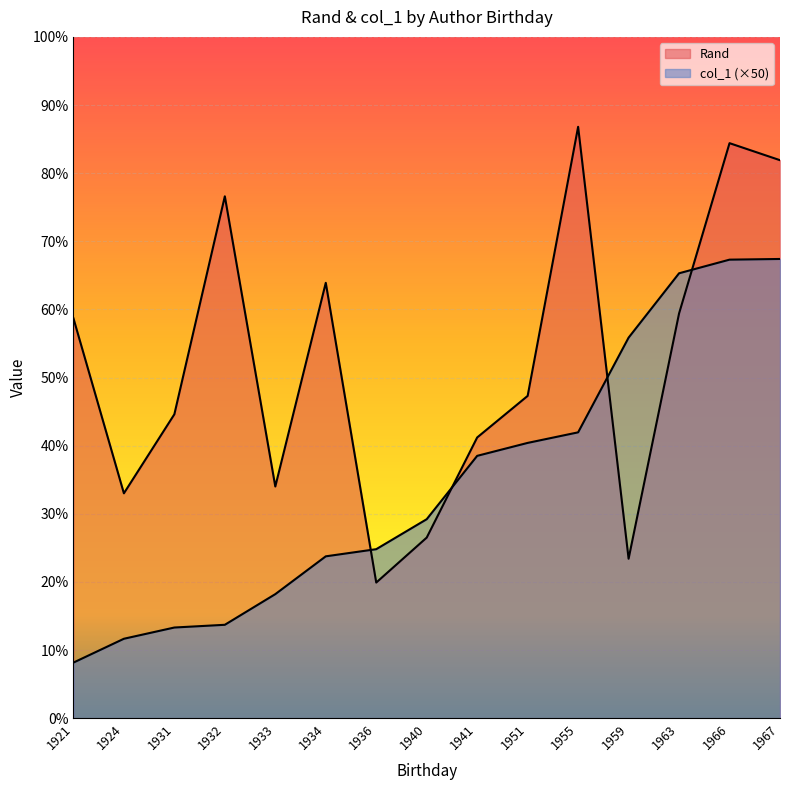

How many interior local peaks does the Rand series have?

4